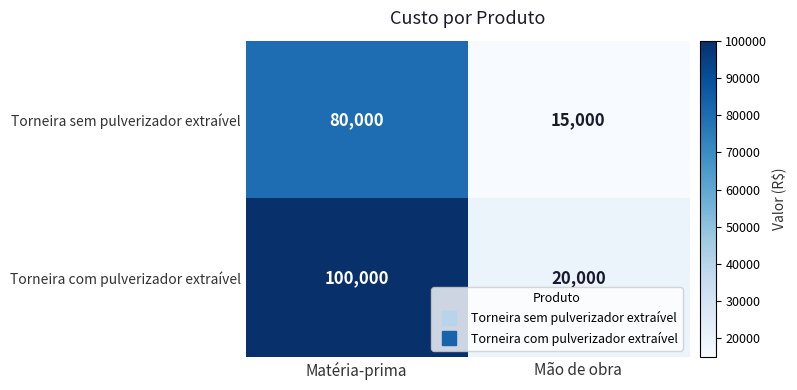

Which series changed the most between Matéria-prima and Mão de obra?

Torneira com pulverizador extraível